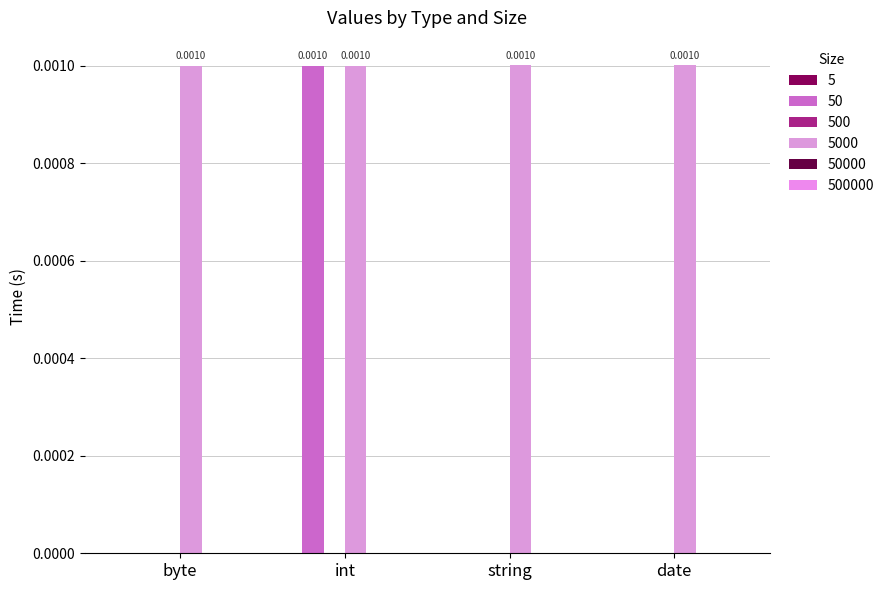

Count the number of data series in this chart.

2